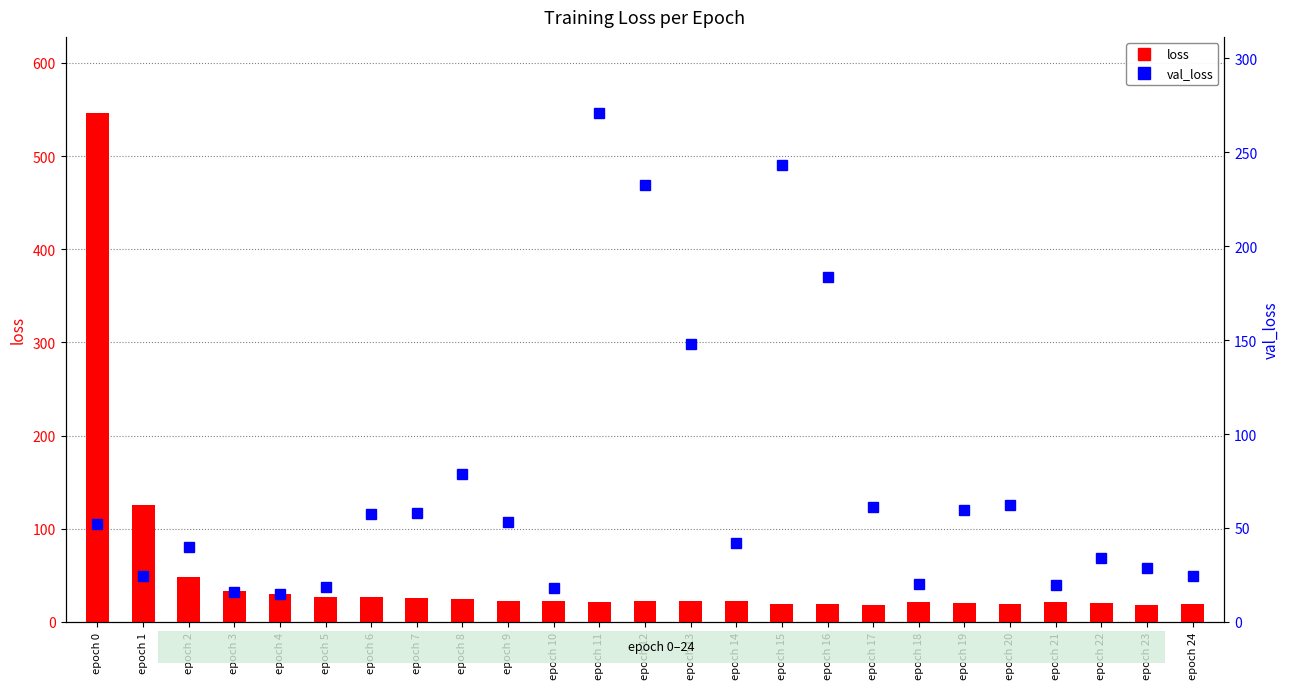

List the series in order of their overall mean, lowest first.

loss, val_loss